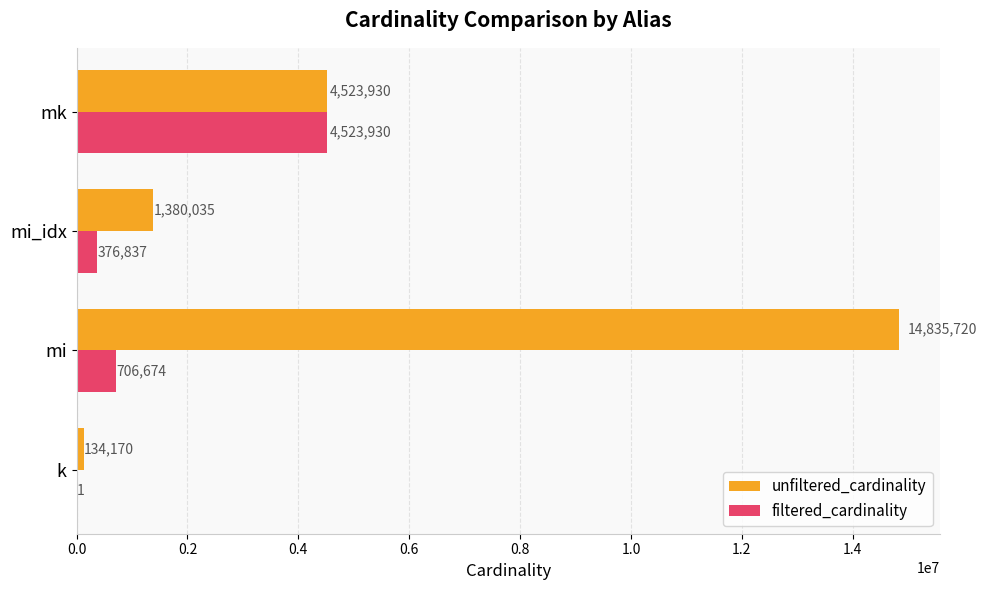

Between mi and mi_idx, which series saw the biggest shift?

unfiltered_cardinality